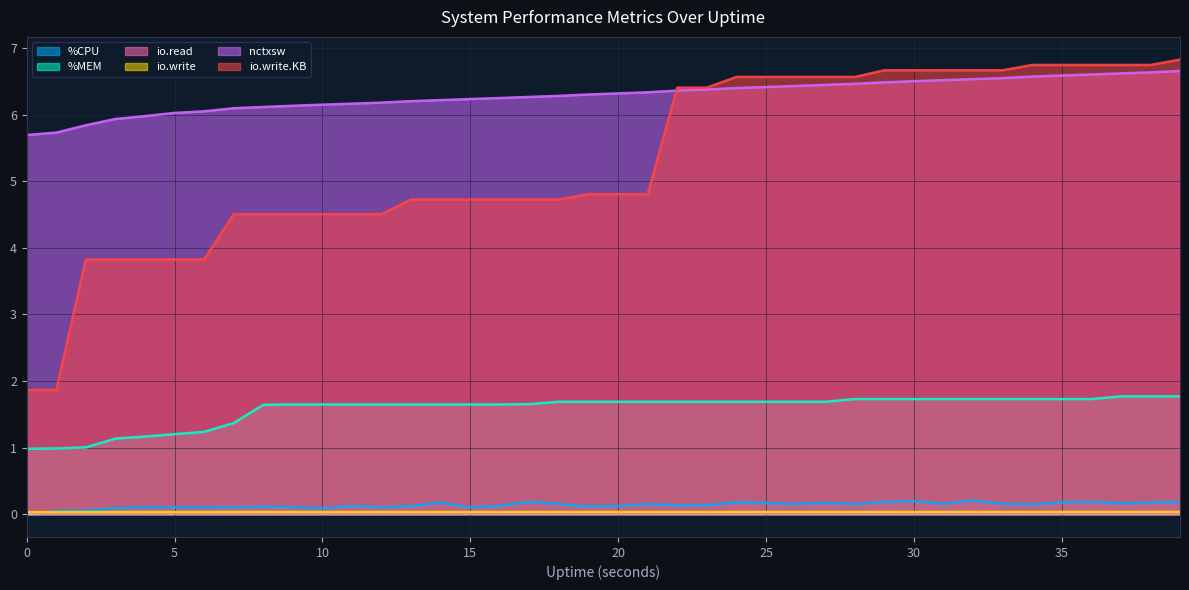

True or false: %CPU has more than 2 points higher than both neighbors.

True